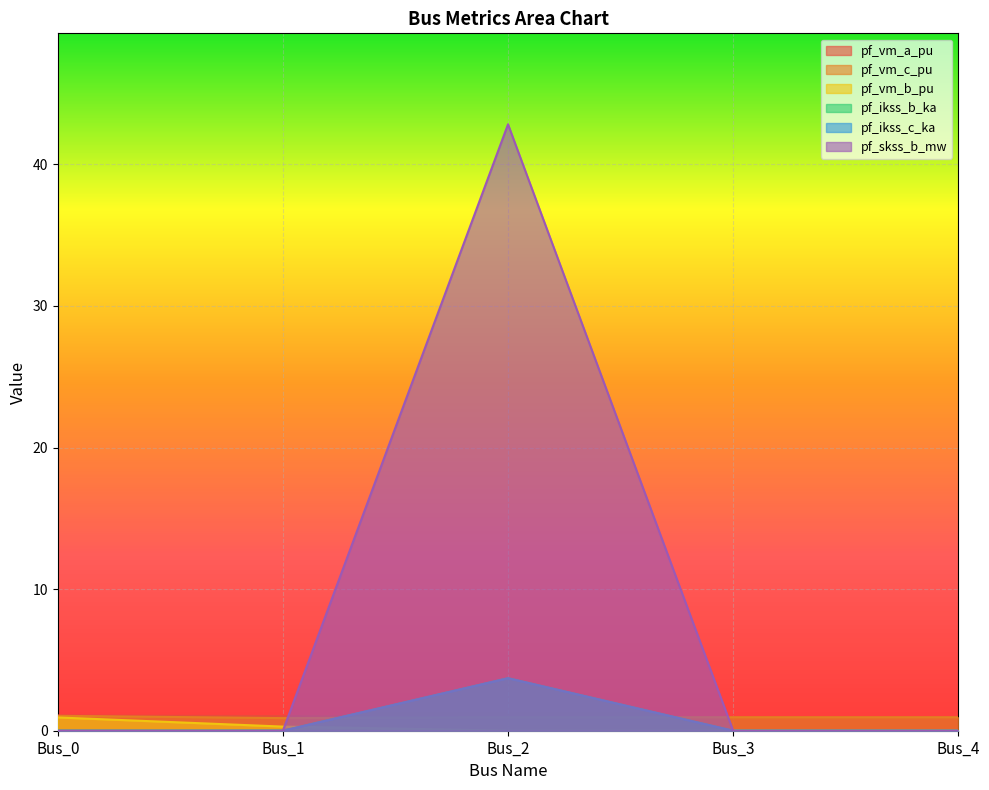

Does the chart display data point markers on the line(s)?

No